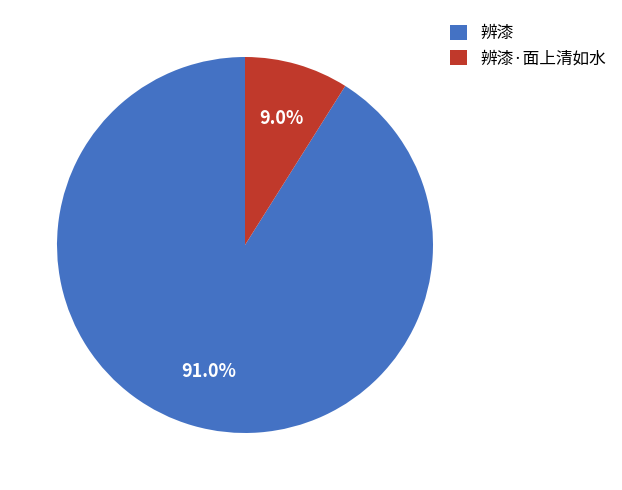

What percentage is the 辨漆 slice, to the nearest percent?

91%